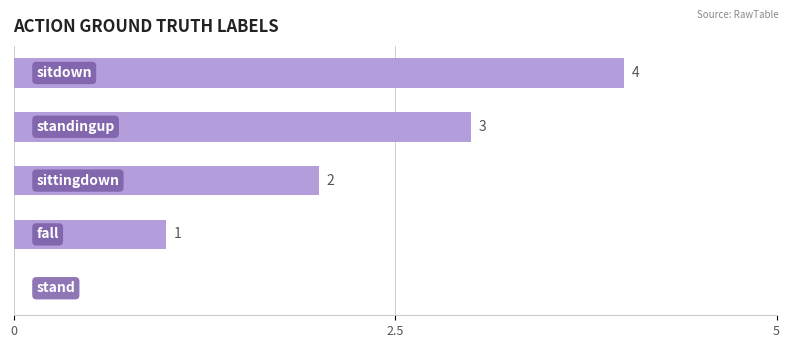

What is the greatest value displayed?

4